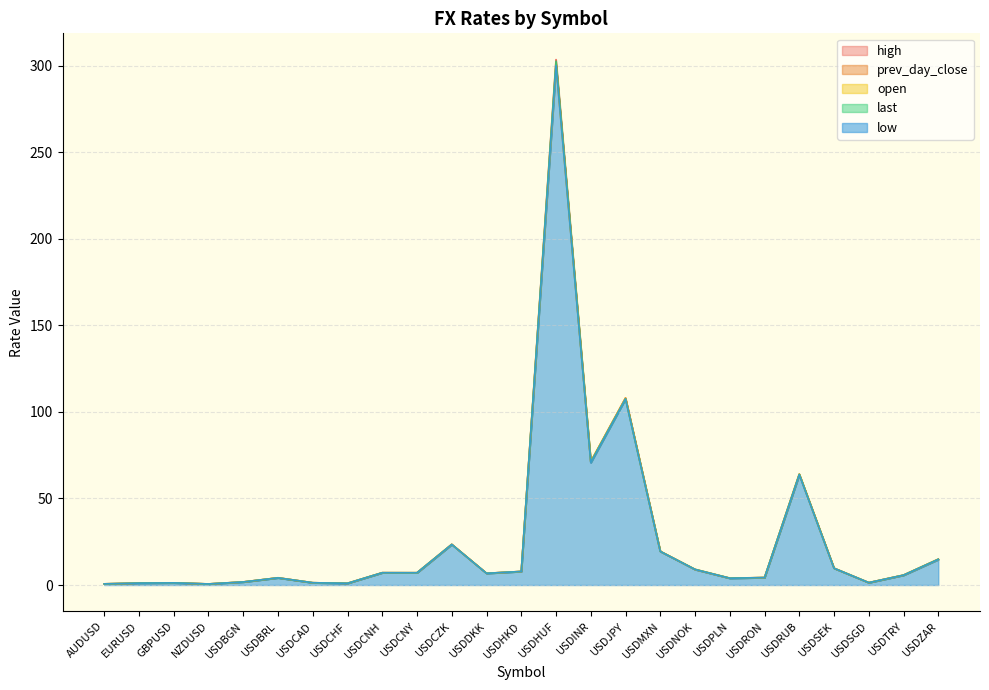

Which series has the largest total across all categories?

high